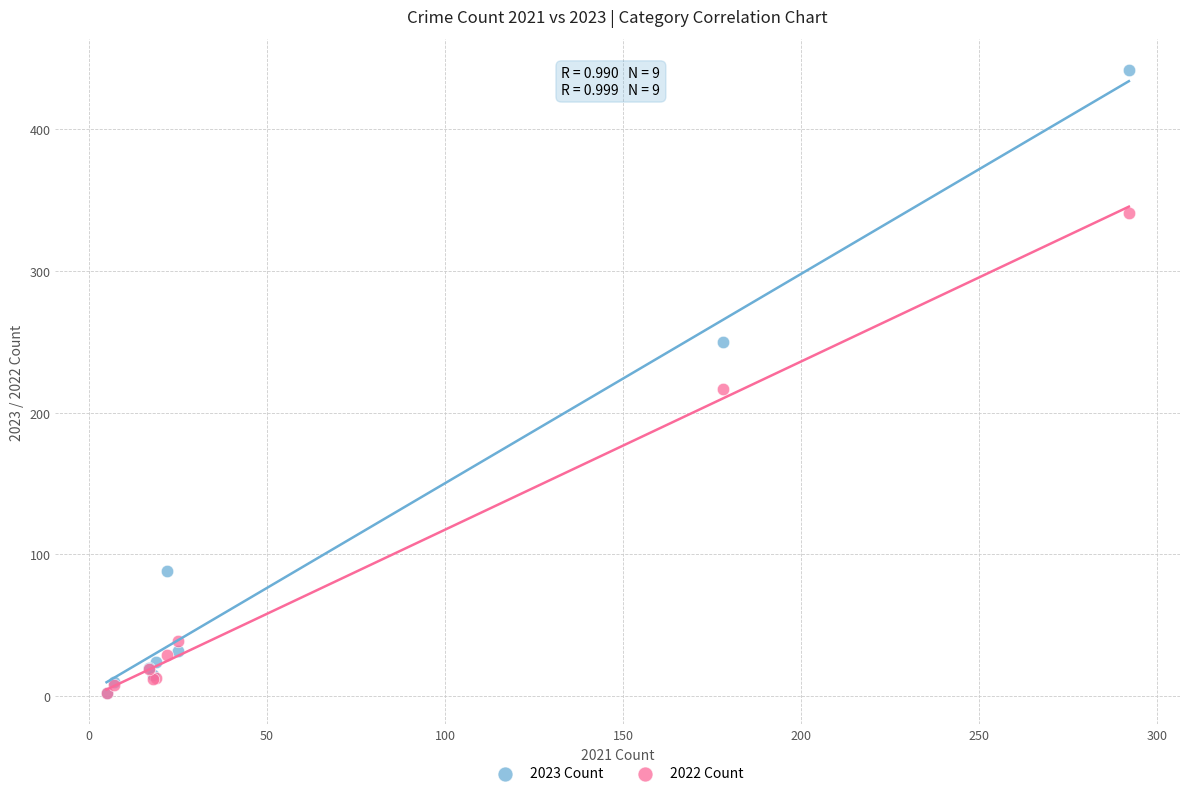

Across all series, what Y value is closest to 222?

217